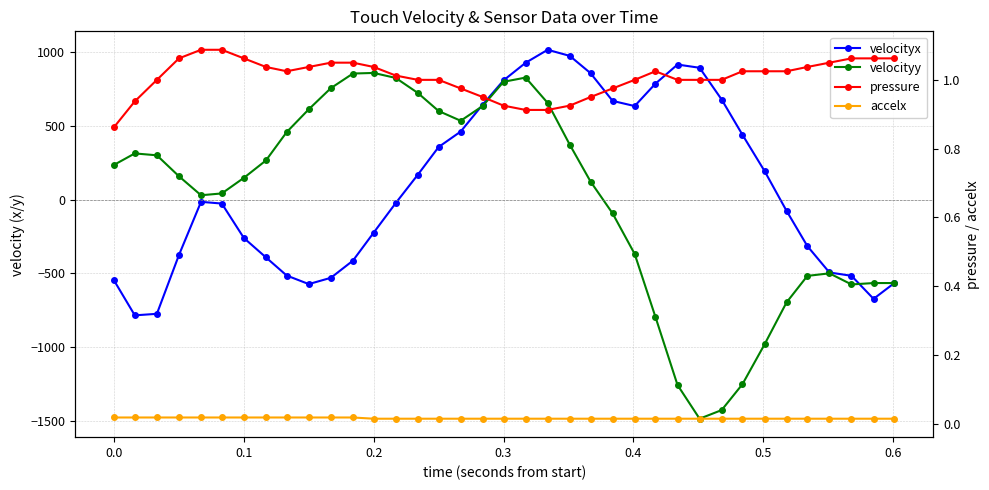

Is it true that pressure equals 0.5 at 29?

False